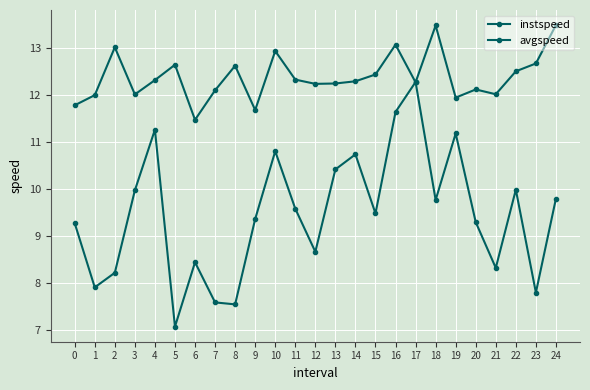

Reading left to right, transcribe all the data shown in this chart.

instspeed: 11.8	12.0	13.0	12.0	12.3	12.7	11.5	12.1	12.6	11.7	12.9	12.3	12.2	12.3	12.3	12.4	13.1	12.3	13.5	12.0	12.1	12.0	12.5	12.7	13.5
avgspeed: 9.3	7.9	8.2	10.0	11.3	7.1	8.4	7.6	7.5	9.4	10.8	9.6	8.7	10.4	10.7	9.5	11.6	12.3	9.8	11.2	9.3	8.3	10.0	7.8	9.8